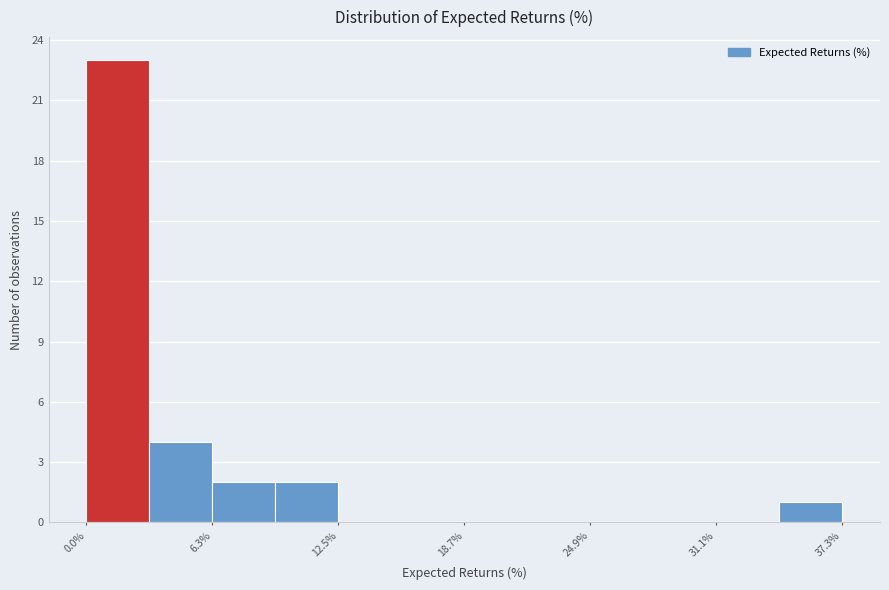

Around what value on the x-axis is the tallest bar? Give the approximate position of its centre, as read against the axis.

2